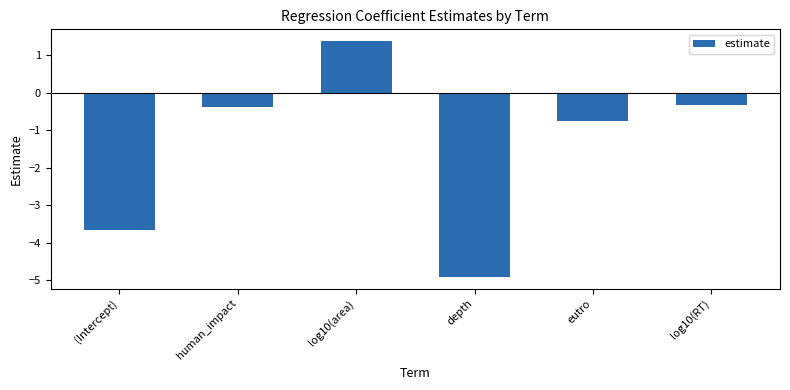

List the labels in order of value, largest first.

log10(area), log10(RT), human_impact, eutro, (Intercept), depth